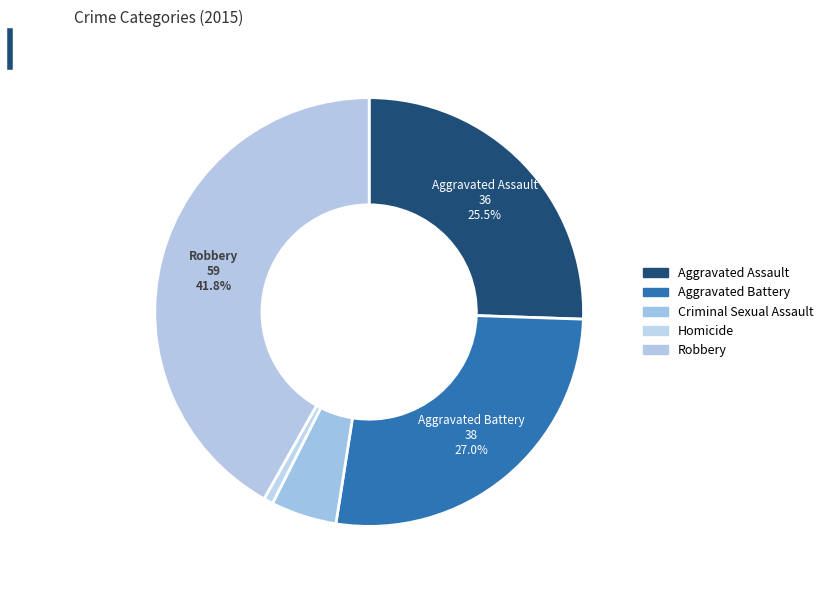

To the nearest percent, what portion does Aggravated Assault represent?

26%